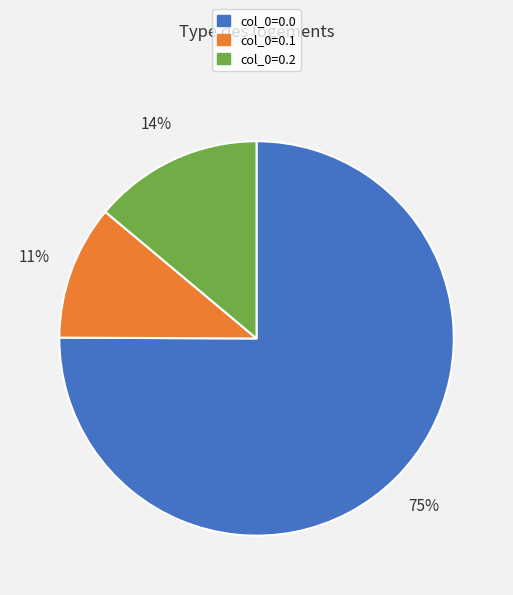

To the nearest percent, what is the difference between the col_0=0.1 and col_0=0.0 slice percentages?

64%